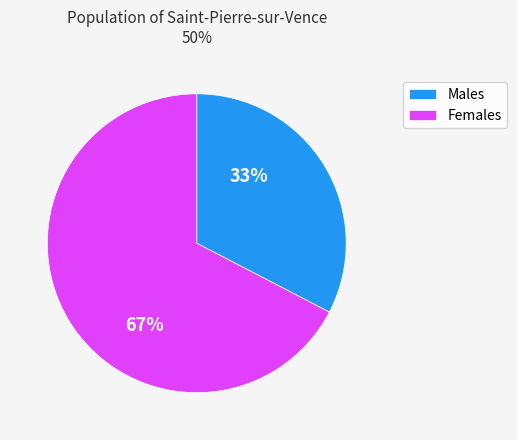

Which category has the biggest portion of the pie?

Females